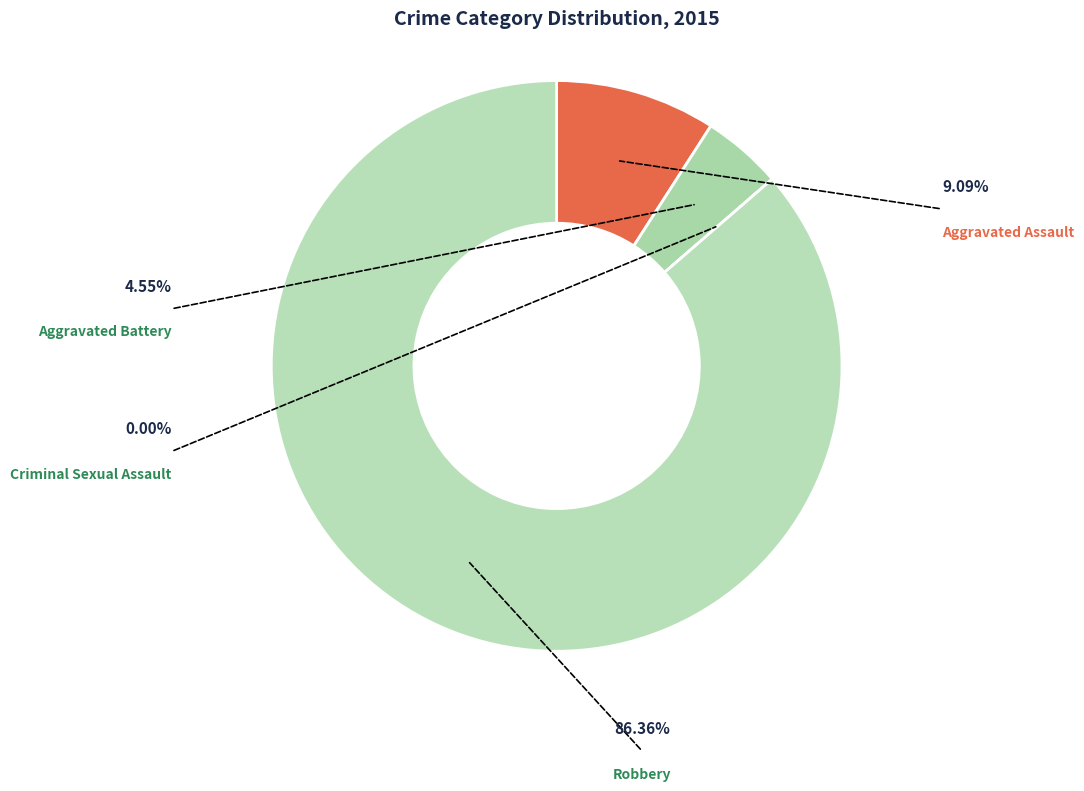

What is the largest slice in the pie chart?

Robbery